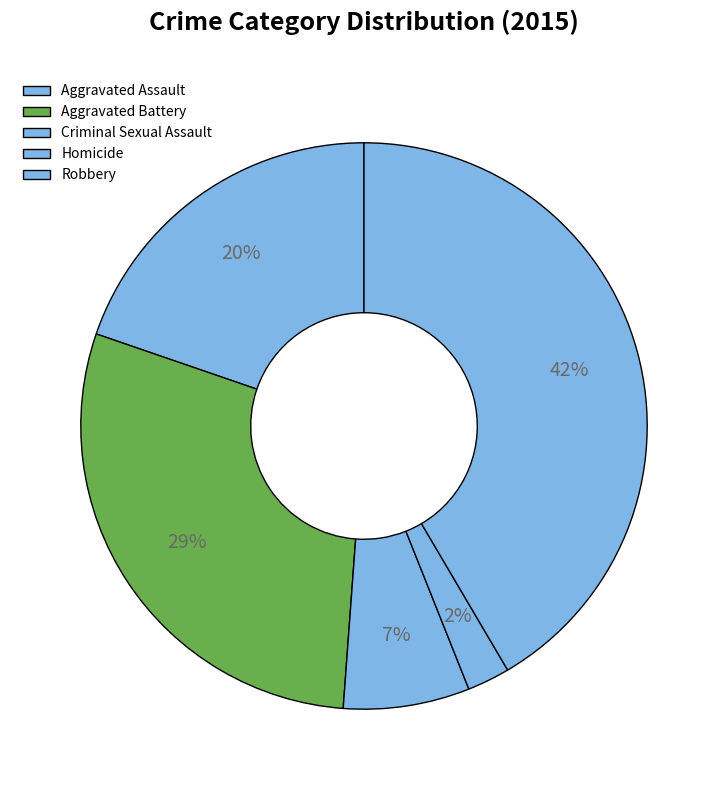

True or false: Robbery accounts for 48% of the total.

False